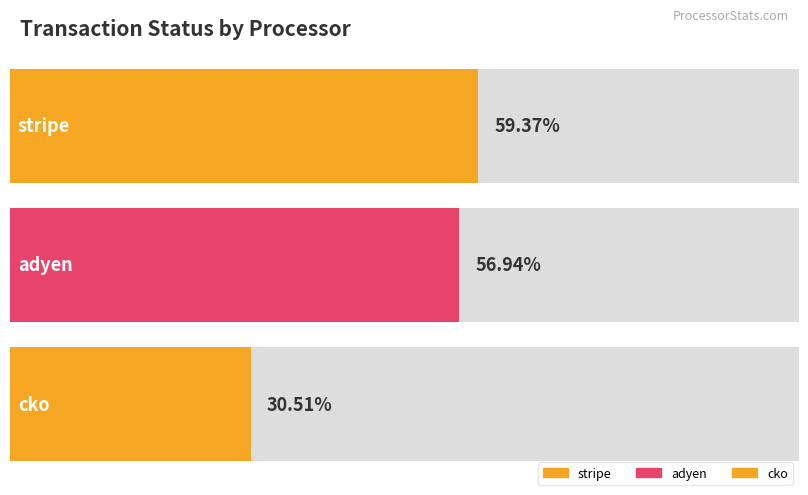

What is the sum of the values at adyen and stripe?

1.2